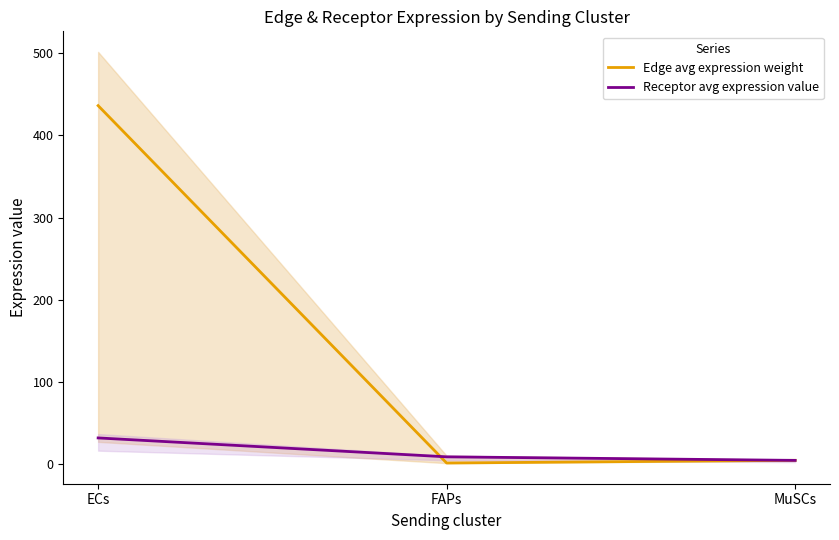

Which category has the lowest value across all series?

FAPs